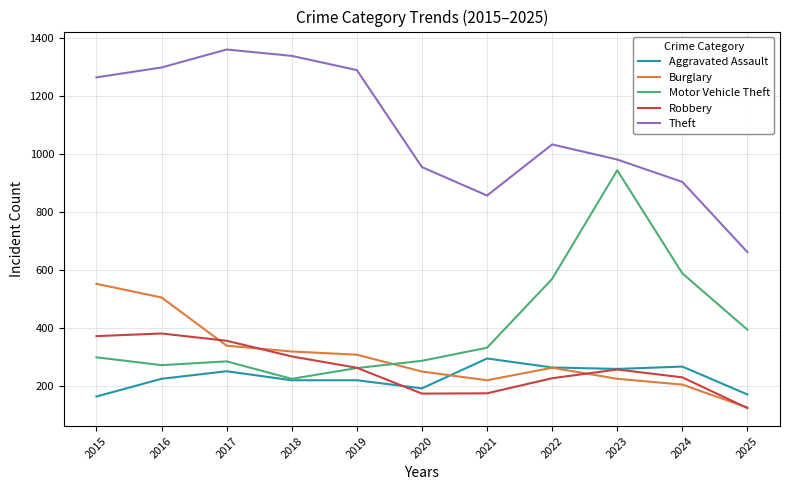

At how many categories does at least one series exceed 283?

11